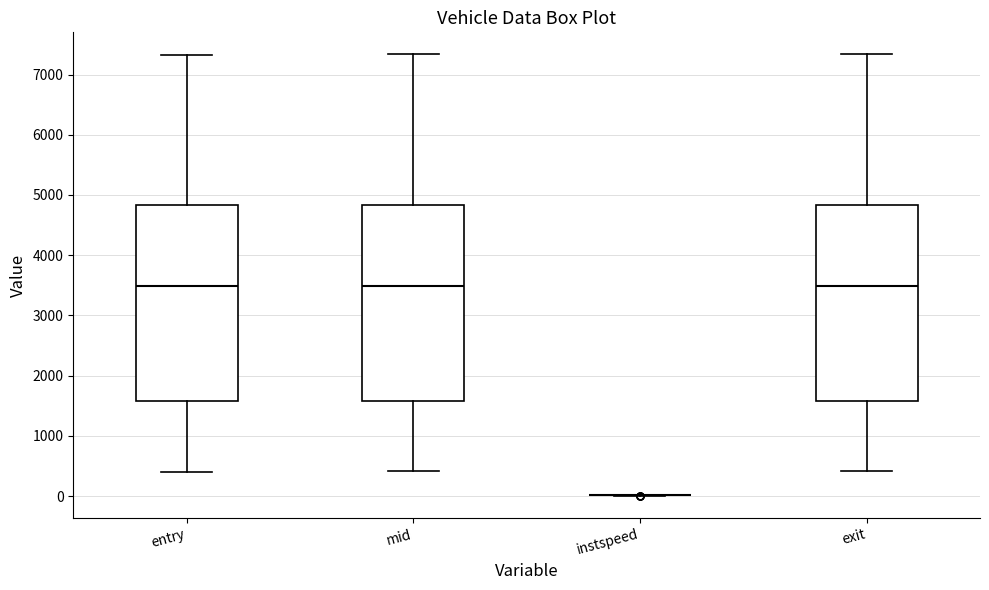

Reading left to right, transcribe this box plot: for each box, give where its median line is, the range the box spans, and where its two whiskers end, as read against the y-axis. The values are not printed on the chart, so give them approximately, as read against the axis.

entry: median 3500, box 1600 to 4800, whiskers 400 to 7300
mid: median 3500, box 1600 to 4800, whiskers 400 to 7300
instspeed: box collapsed to a line at 0, whiskers 0 to 0
exit: median 3500, box 1600 to 4800, whiskers 400 to 7300